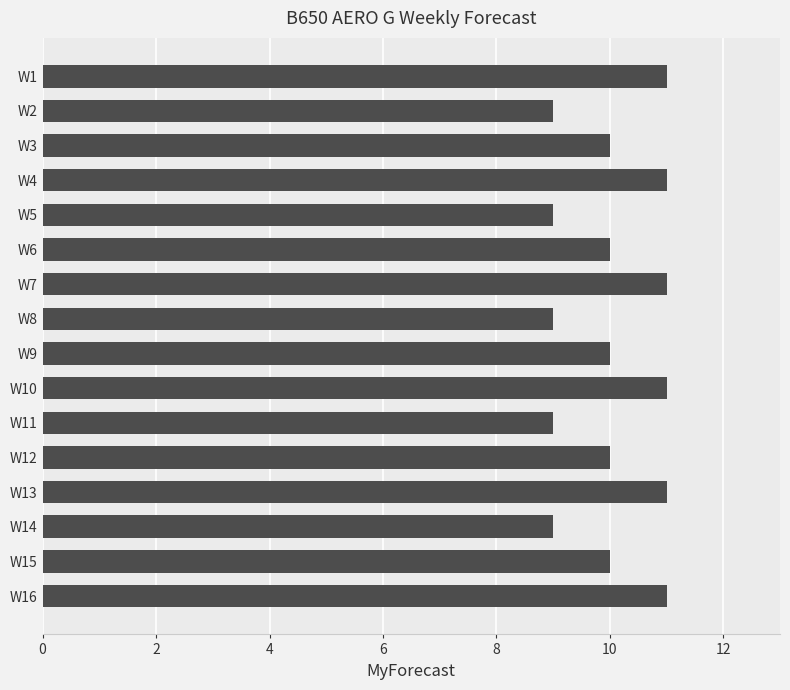

Reading bottom to top, what are all the values shown in this chart?

W16=11	W15=10	W14=9	W13=11	W12=10	W11=9	W10=11	W9=10	W8=9	W7=11	W6=10	W5=9	W4=11	W3=10	W2=9	W1=11